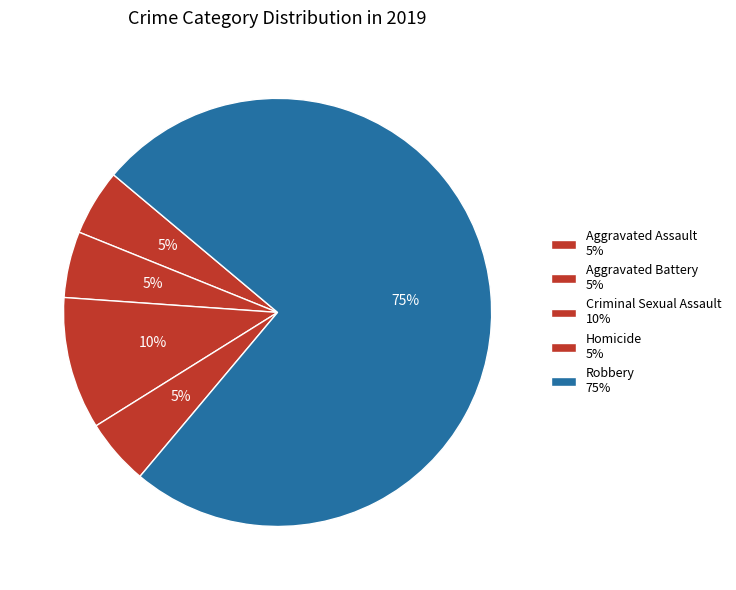

Count the number of slices in the pie.

5